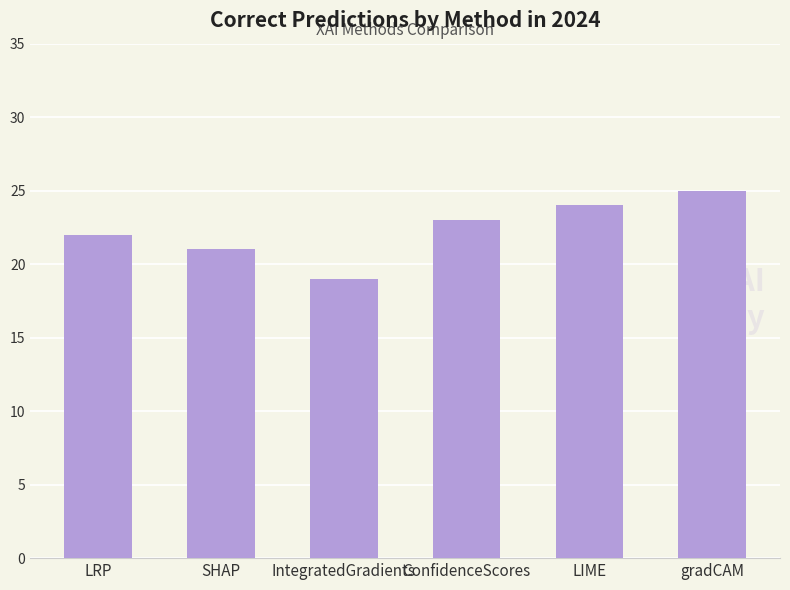

How many bars are there in total?

6